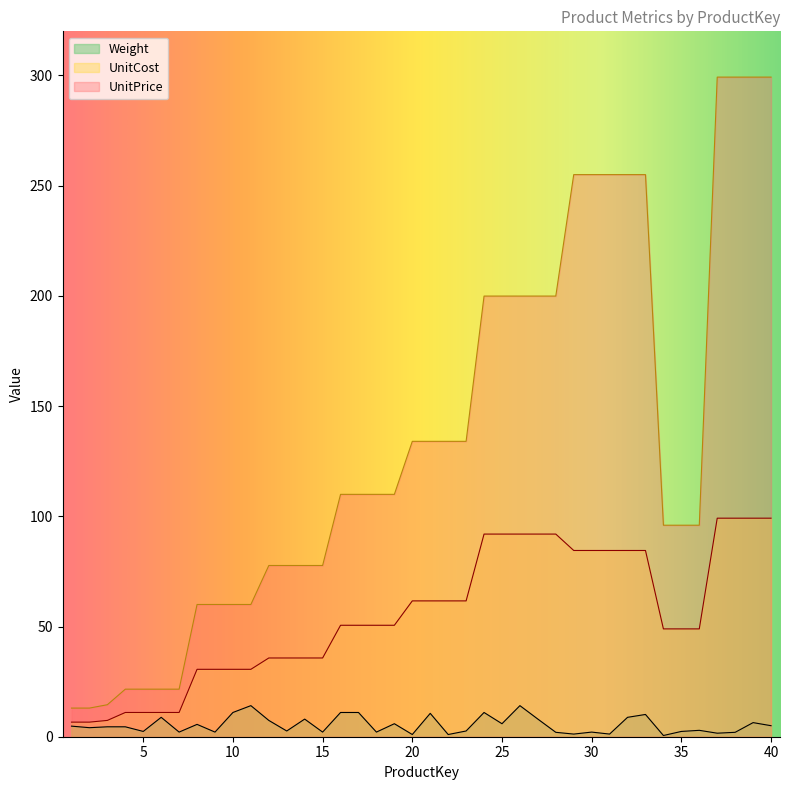

At which category is the sum across all series the highest?

39